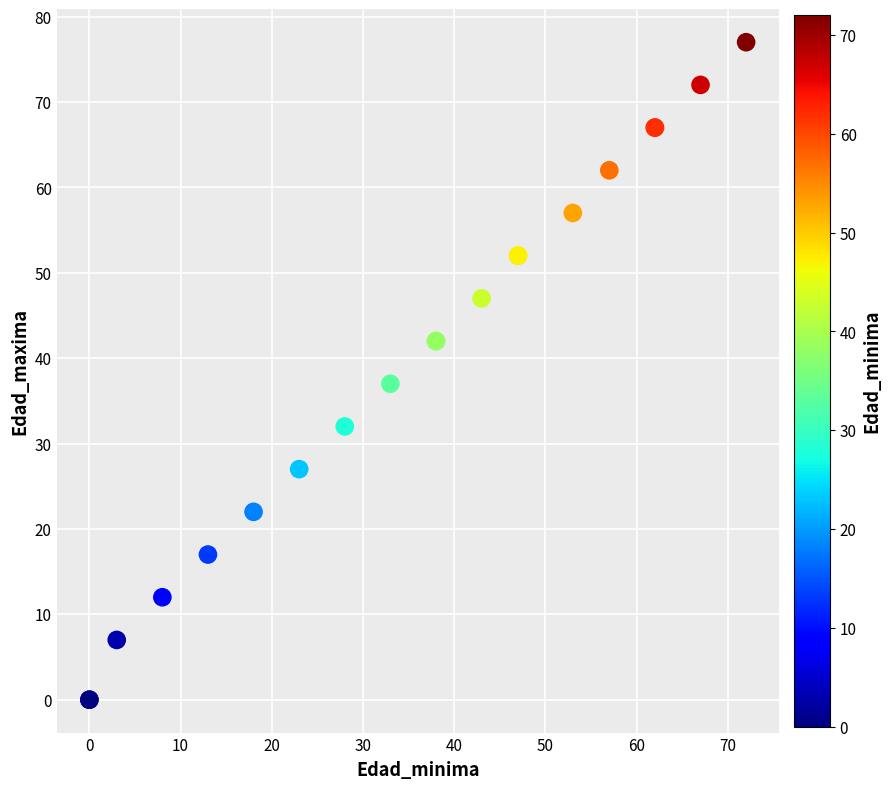

What Y value in the scatter plot is closest to 38?

37